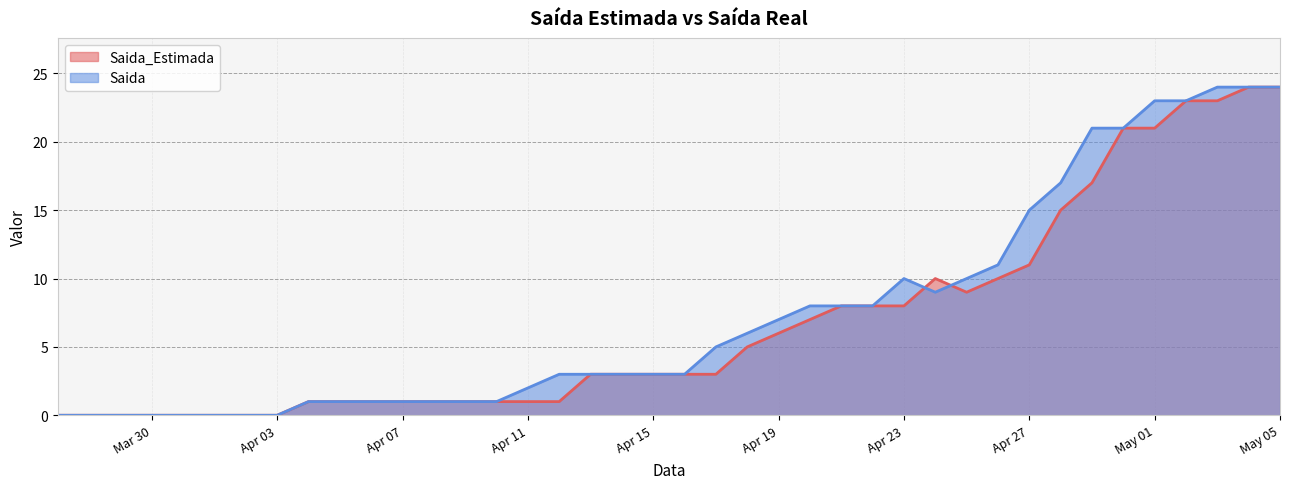

How many interior local valleys does the Saida_Estimada series have?

1